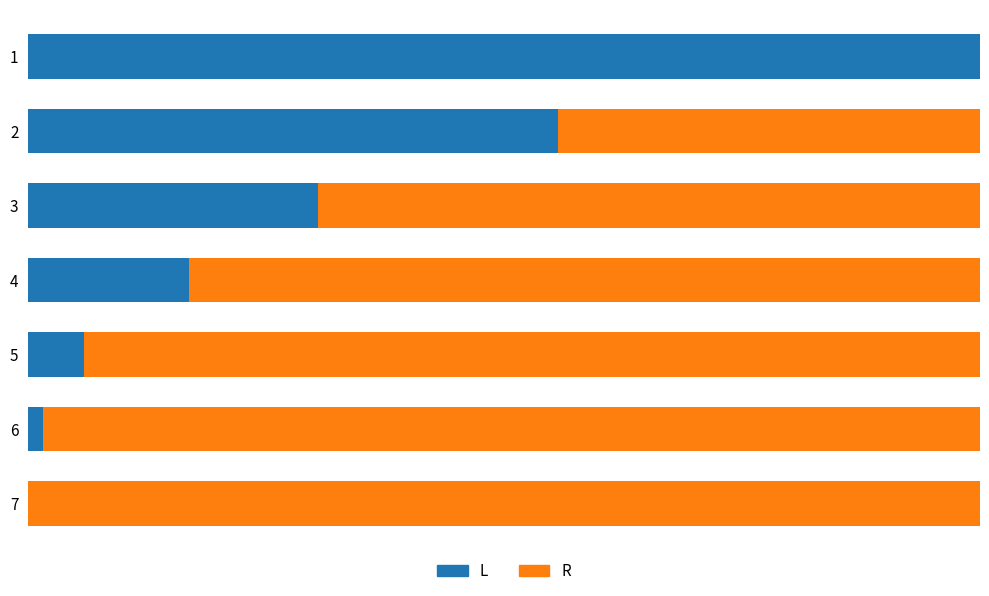

Reading right to left, extract all data points from this chart.

L: 0	5	19	55	99	181	325
R: 325	320	306	270	226	144	0